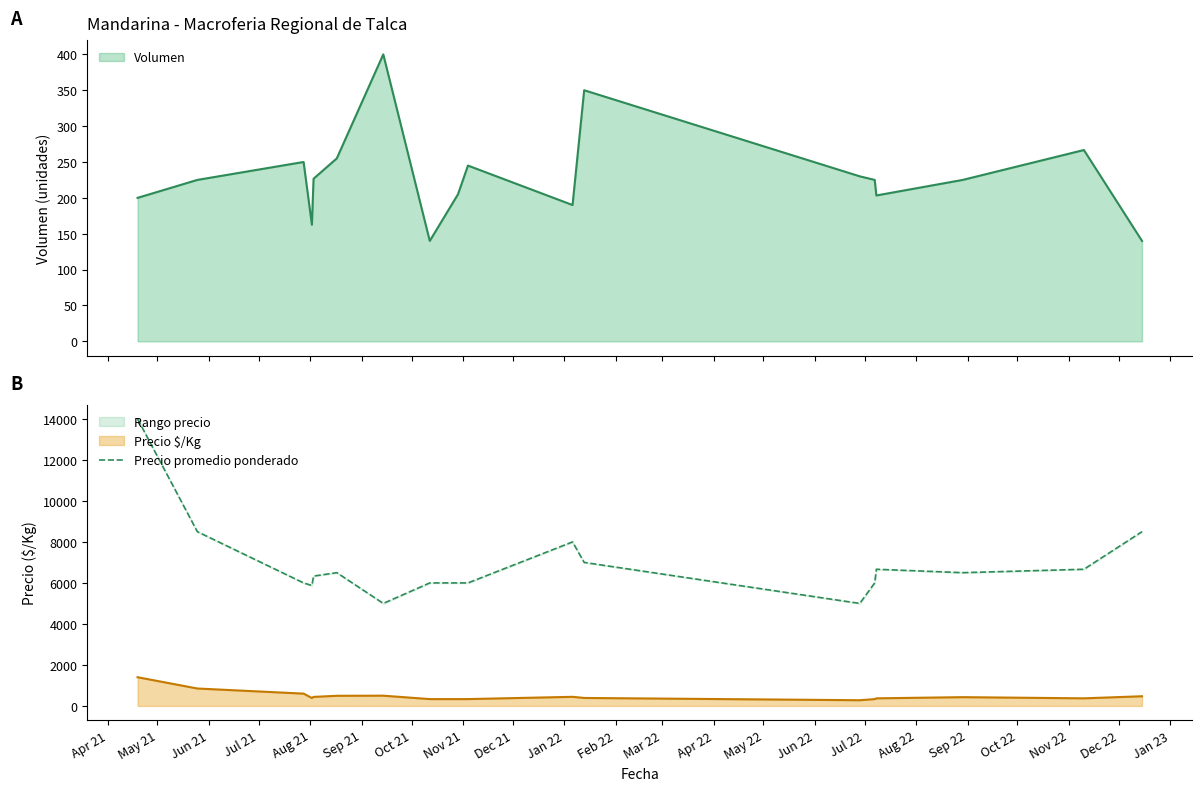

What is the highest value of the Precio $/Kg series?

1400.0